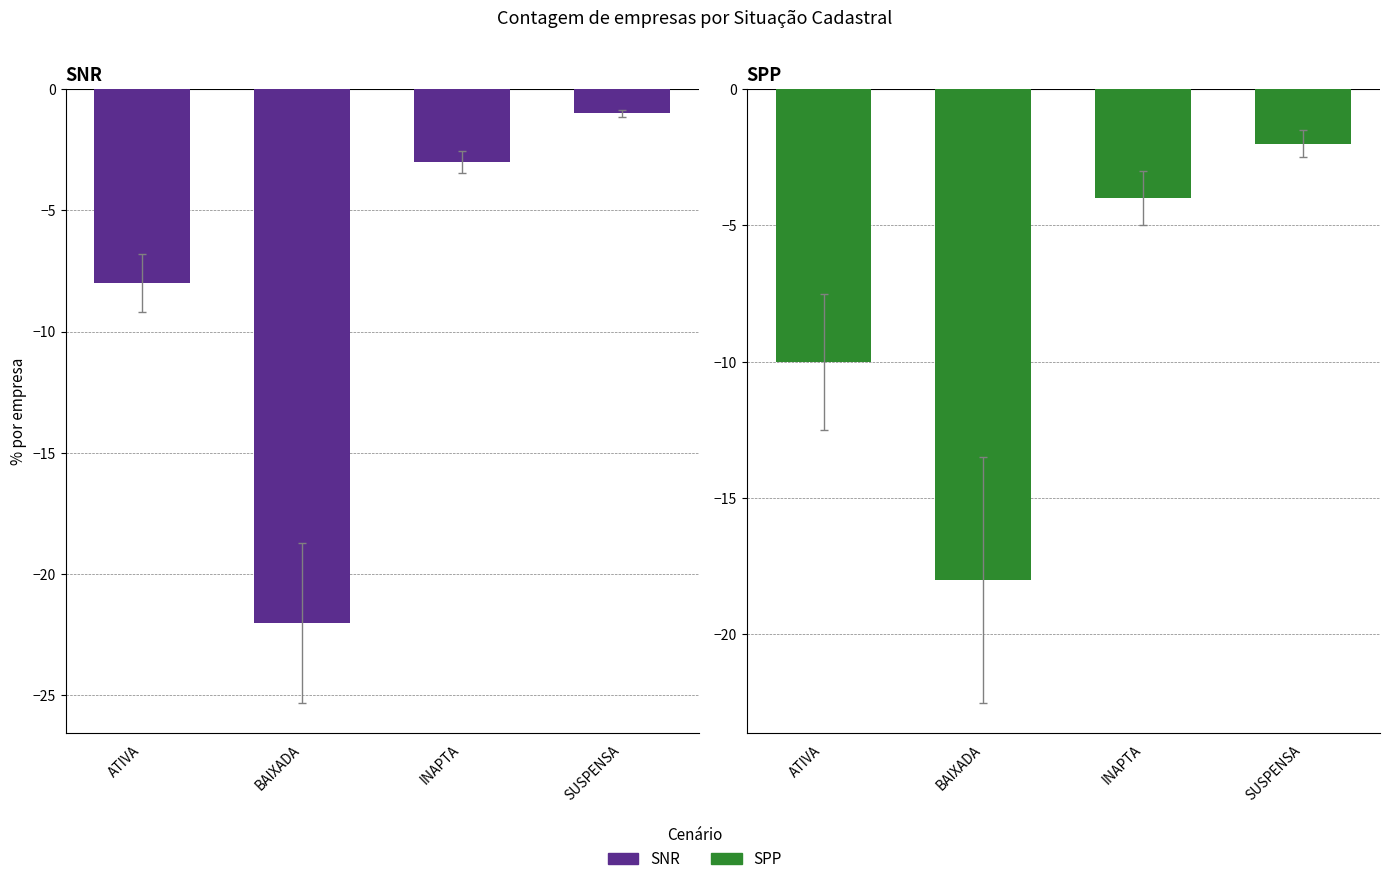

Between ATIVA and BAIXADA, which series saw the biggest shift?

SNR